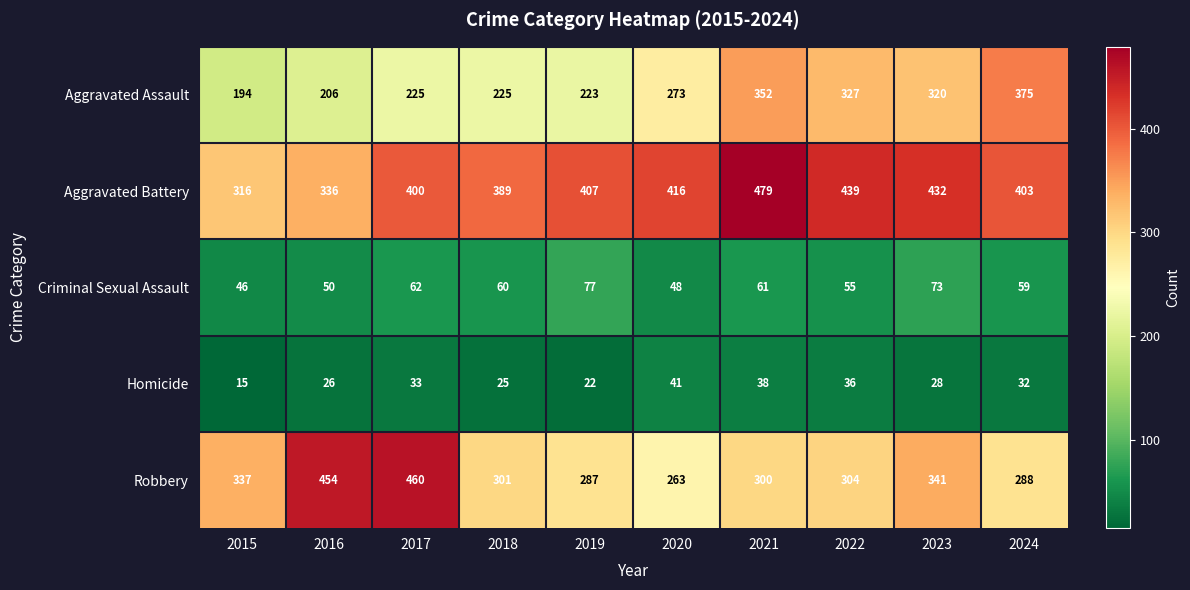

True or false: Aggravated Battery has a value of 729 at 2021.

False